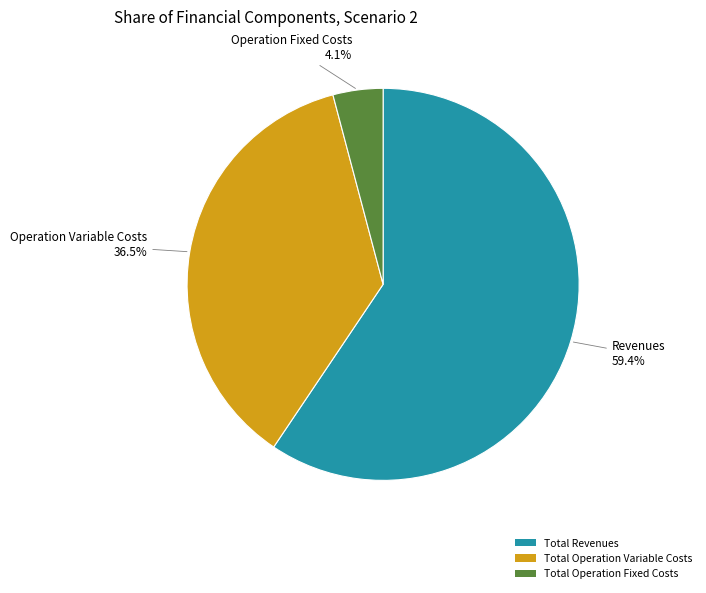

The Total Revenues slice represents 66% of the pie. True or false?

False